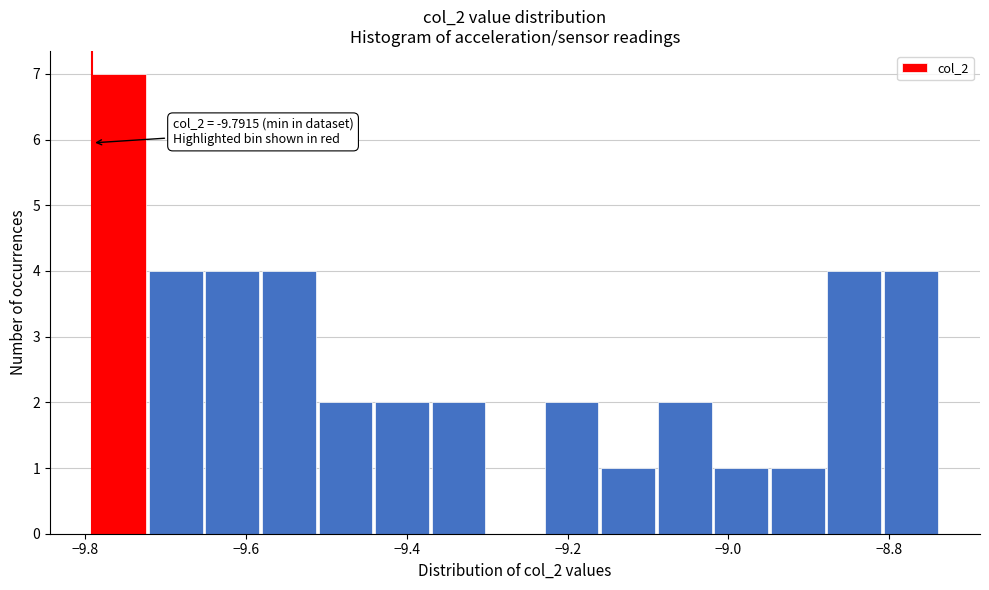

Read against the x-axis, roughly where is the centre of the tallest bar?

-9.76